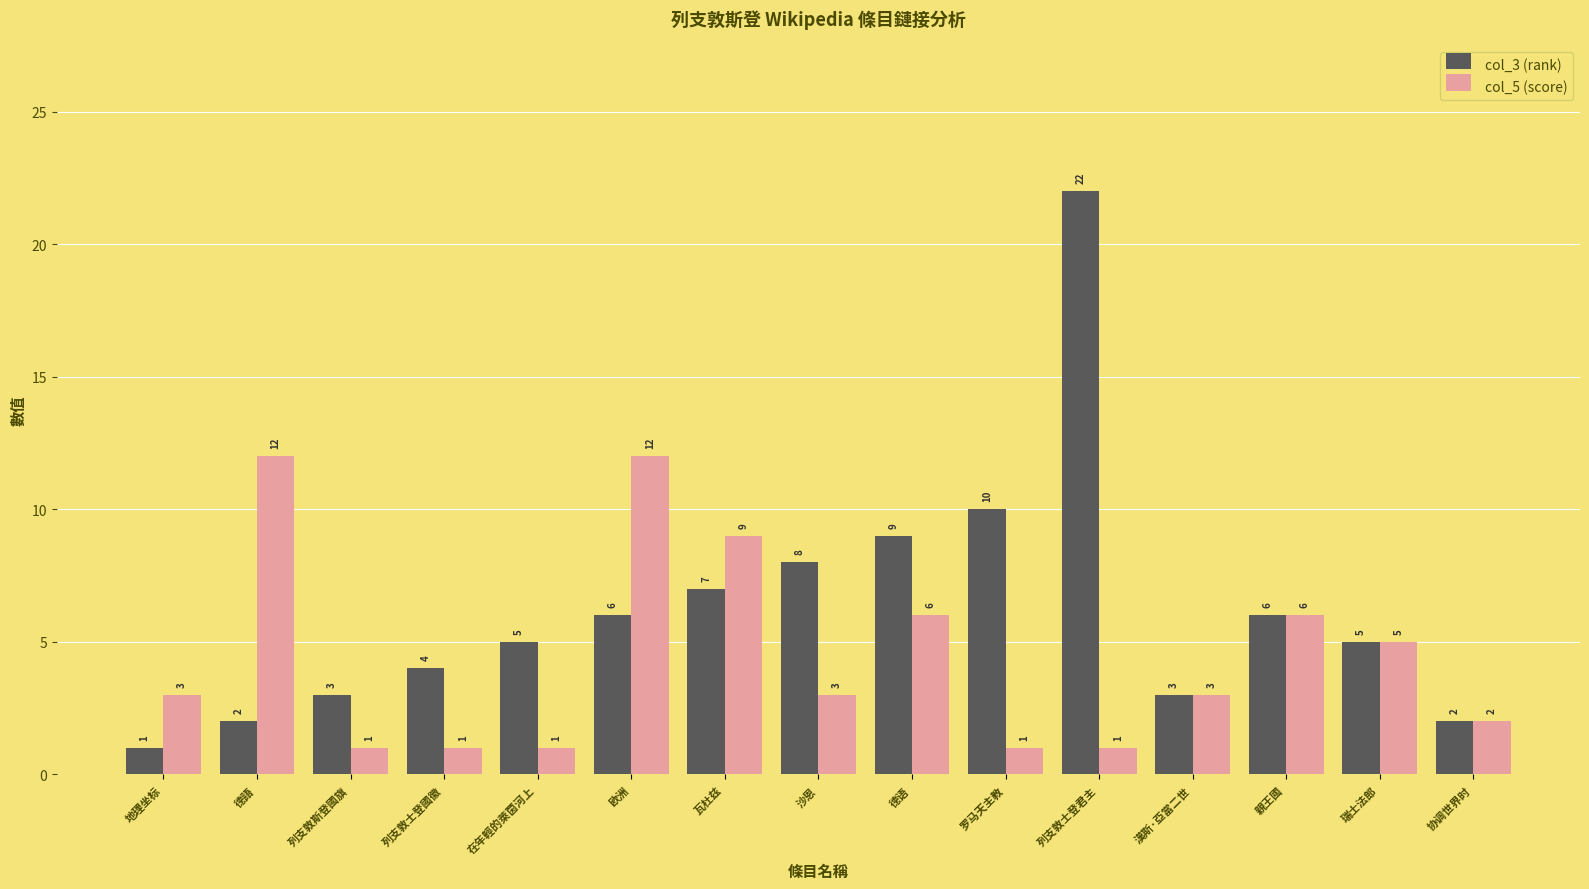

What position from the right is 漢斯·亞當二世?

4